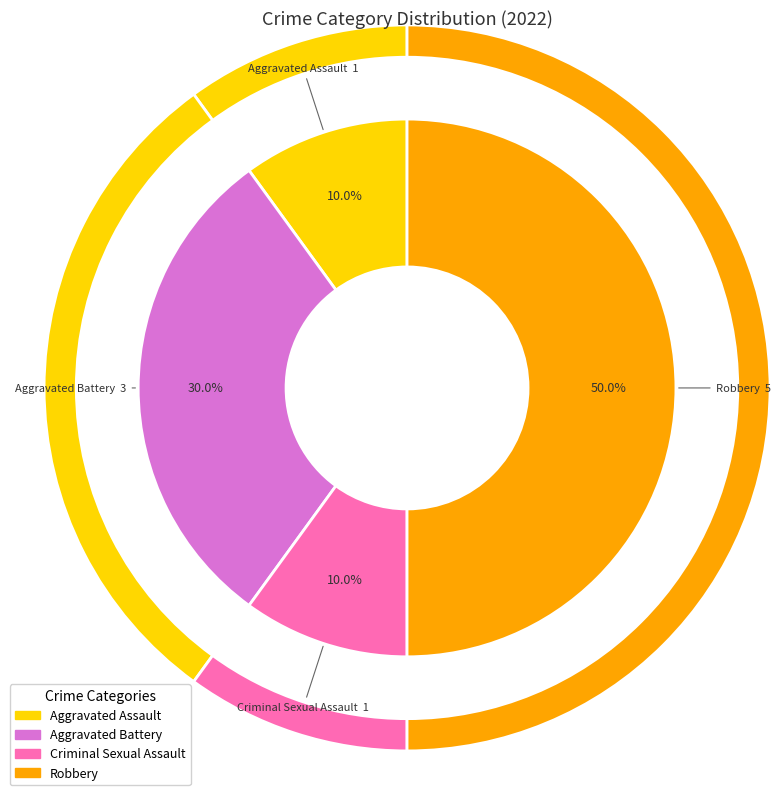

How many segments does this pie chart have?

4